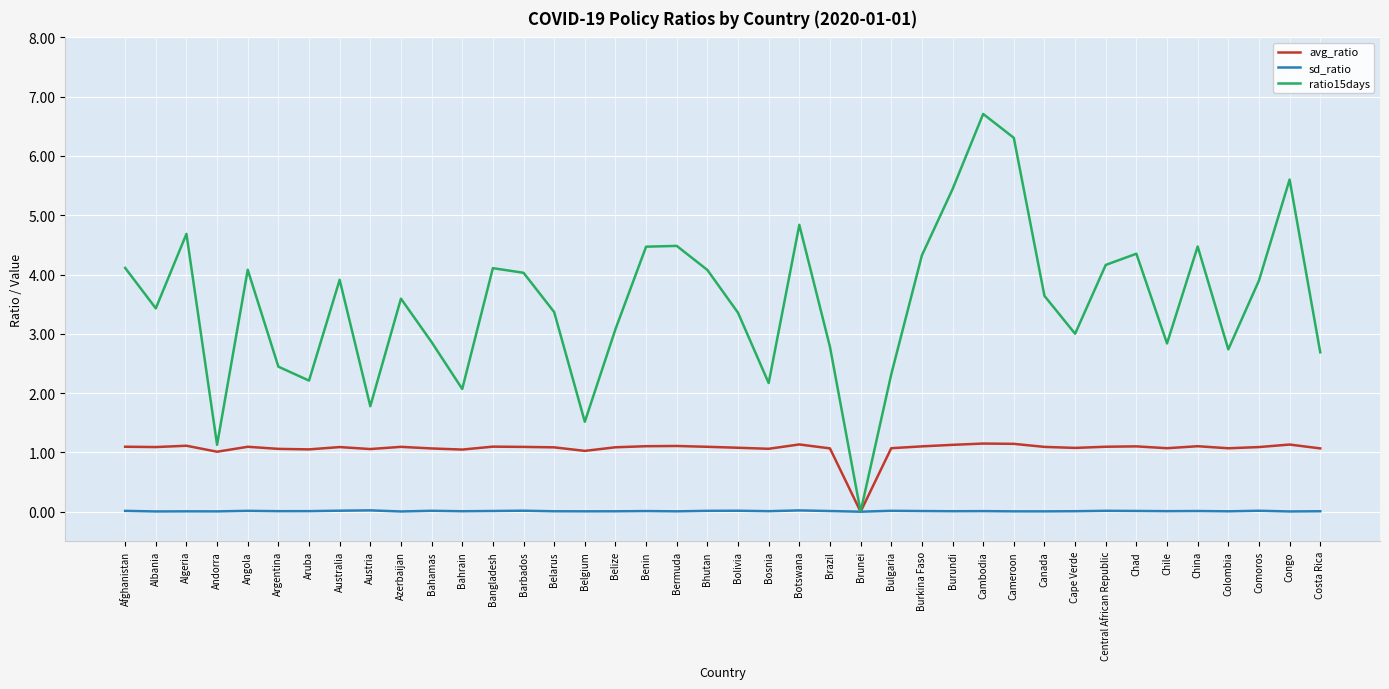

Which category has the highest value across all series?

Cambodia